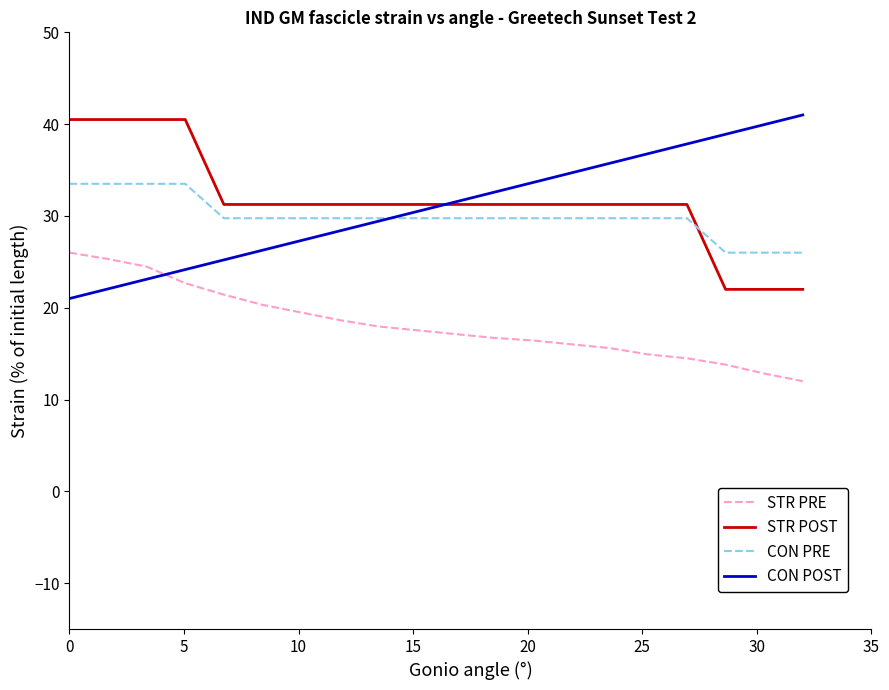

What is the minimum value for STR PRE?

12.0